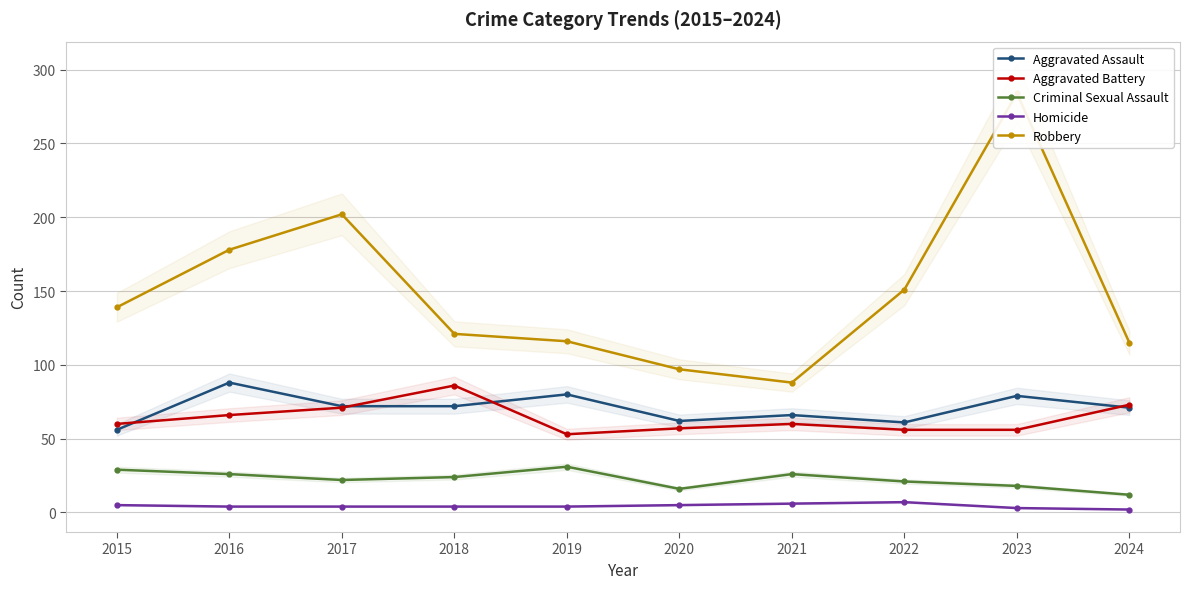

Which series has the widest spread of values?

Robbery